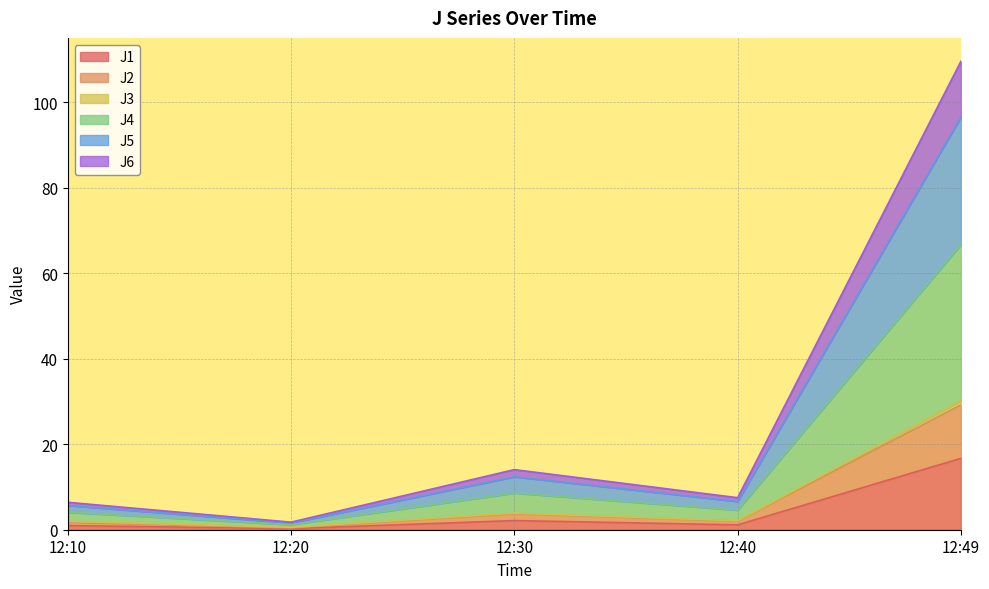

Does the chart display data point markers on the line(s)?

No